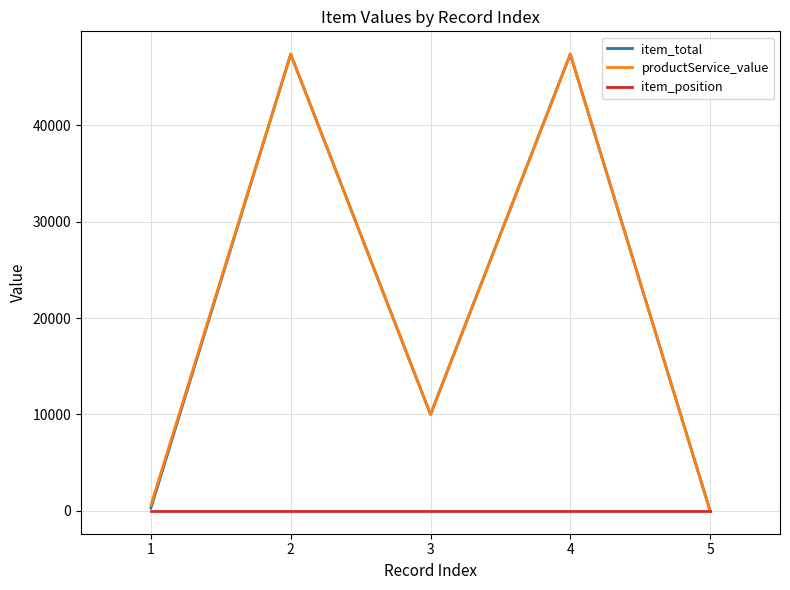

Is the value of productService_value at 4 greater than the value of item_total at 1?

Yes